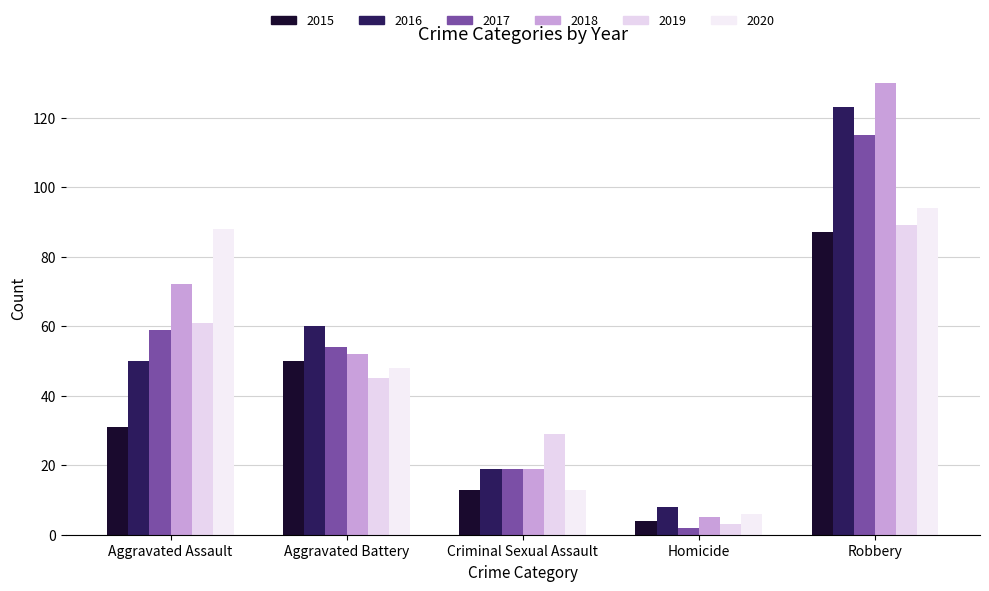

Which series has the largest range (max minus min)?

2018